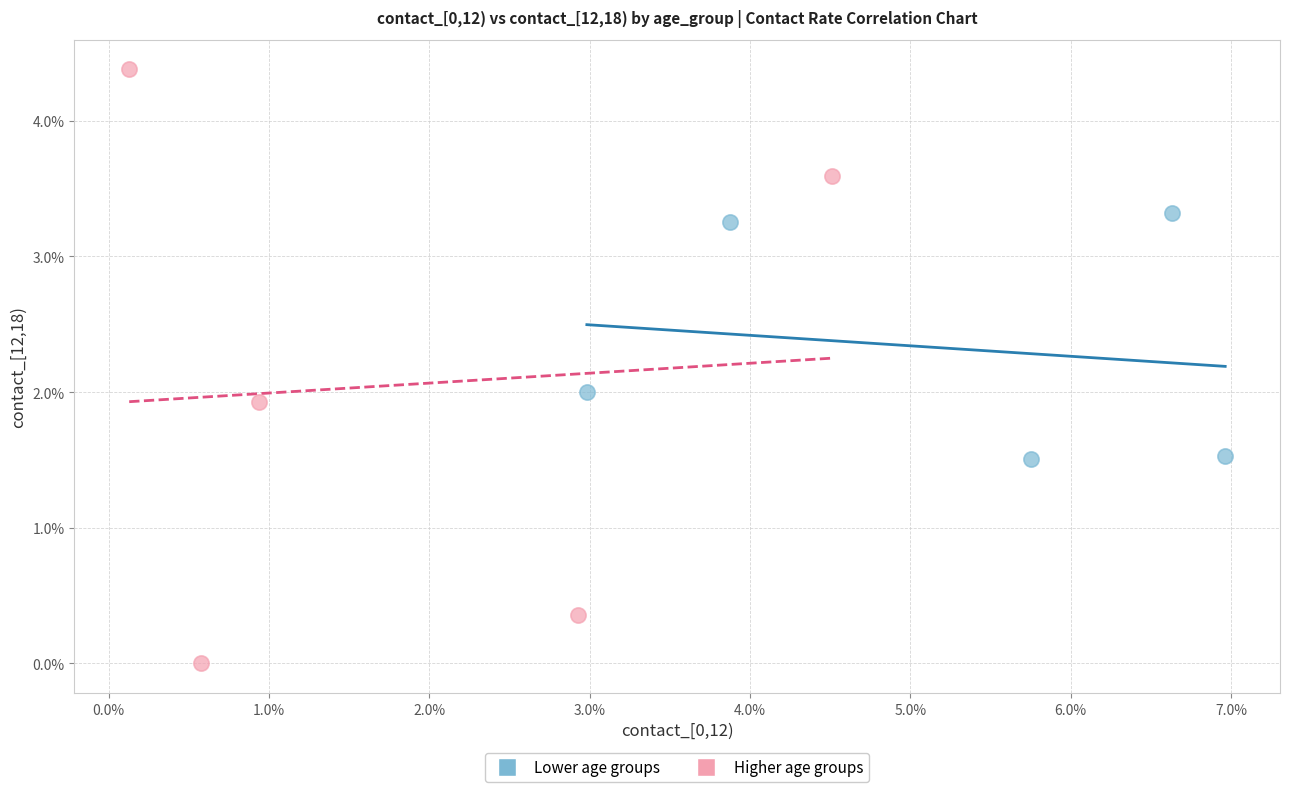

Which series has the widest spread of Y values?

Higher age groups